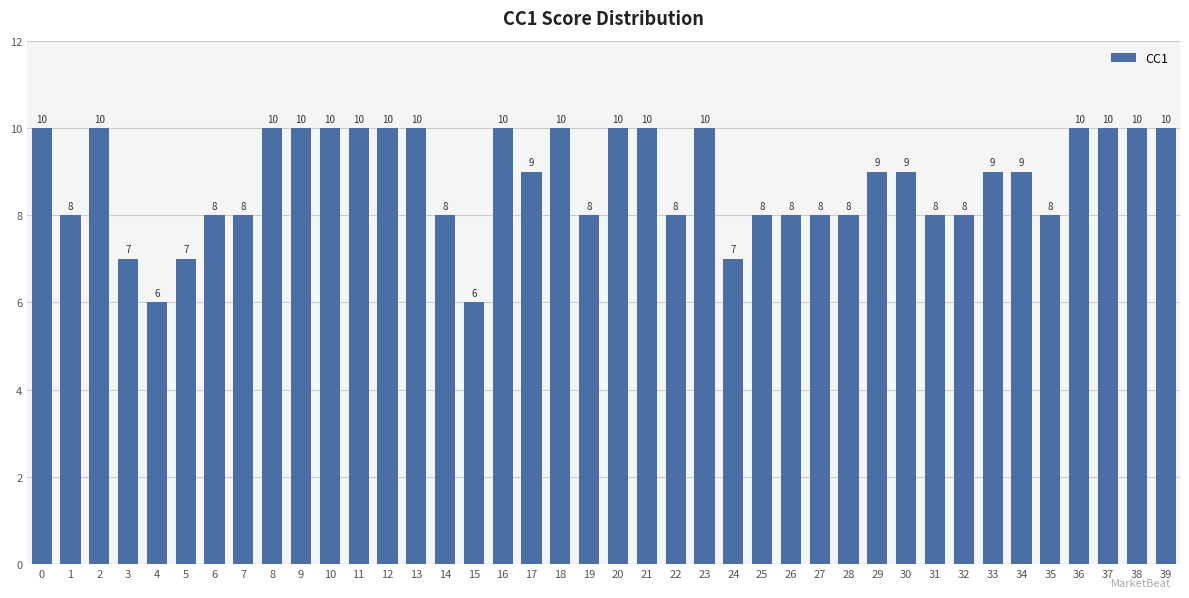

Between 37 and 28, which is larger?

37